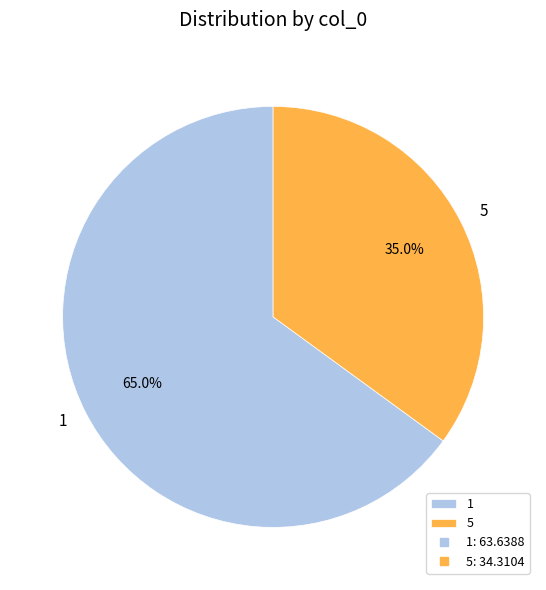

How much of the chart is everything except 1?

35.0%